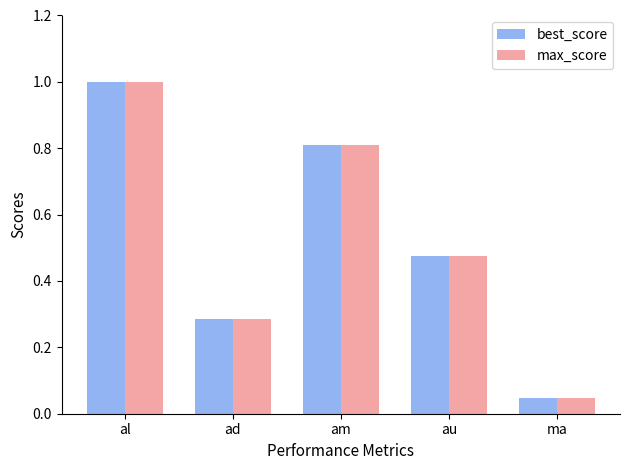

How many bars are there in each group?

2